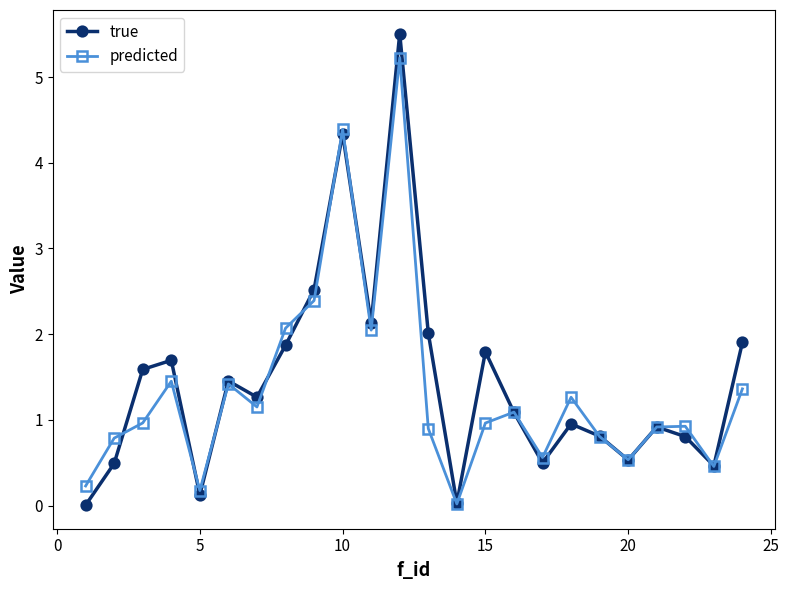

Which series has the widest spread of values?

true